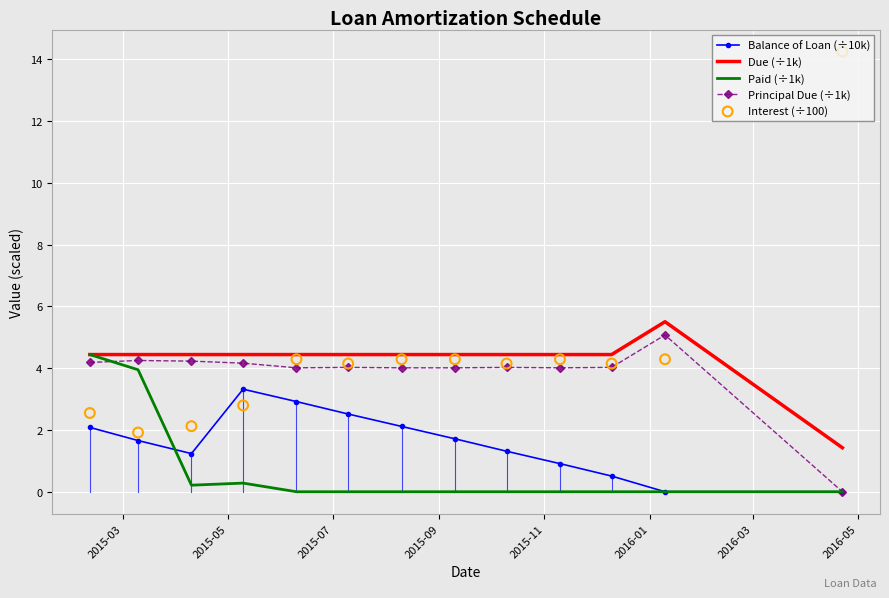

Which series has the largest total across all categories?

Interest (÷100)